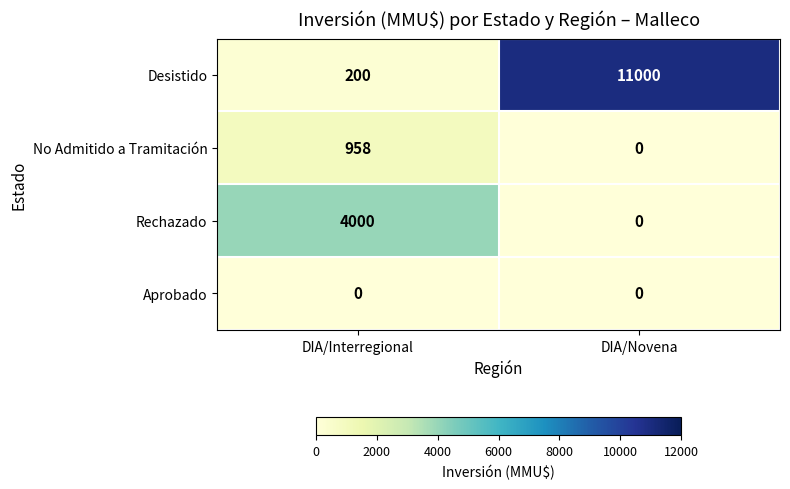

List the labels in order of No Admitido a Tramitación value, smallest first.

DIA/Novena, DIA/Interregional